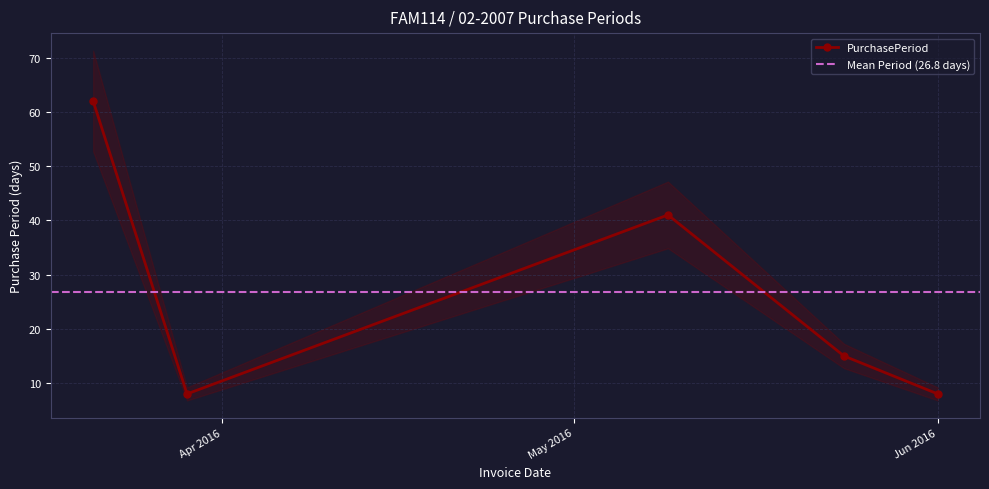

True or false: PurchasePeriod has more than 1 interior local peaks.

False